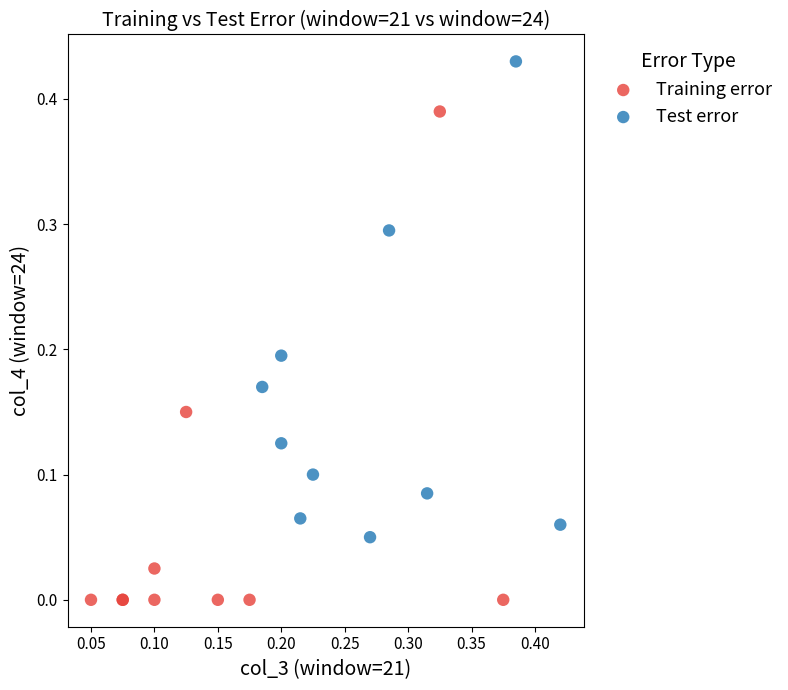

Which series has the largest Y range (max minus min)?

Training error